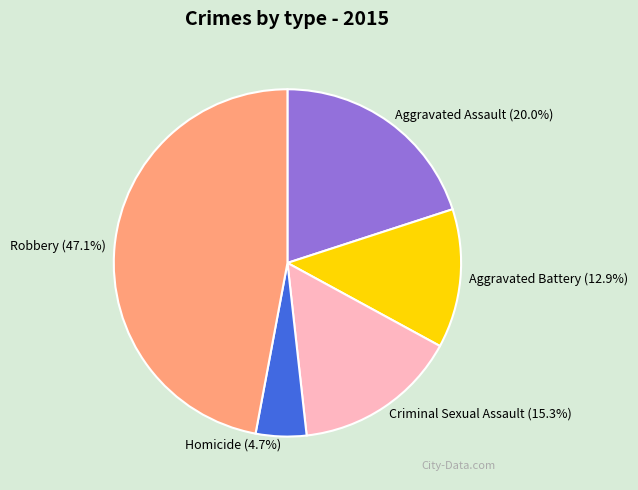

To the nearest percent, what is the difference between the Aggravated Assault and Aggravated Battery slice percentages?

7%